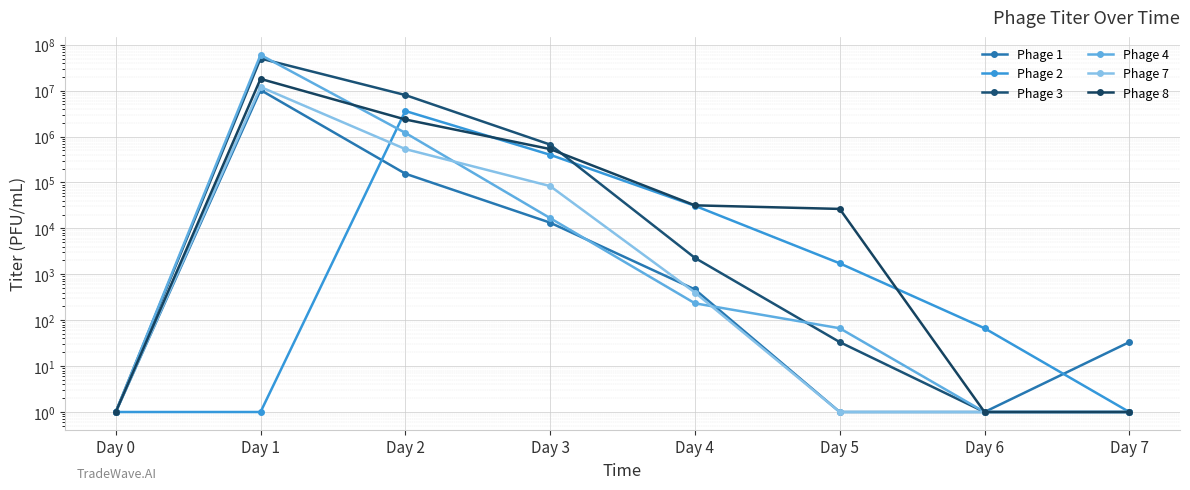

What are all the series names shown in the legend?

Phage 1, Phage 2, Phage 3, Phage 4, Phage 7, Phage 8